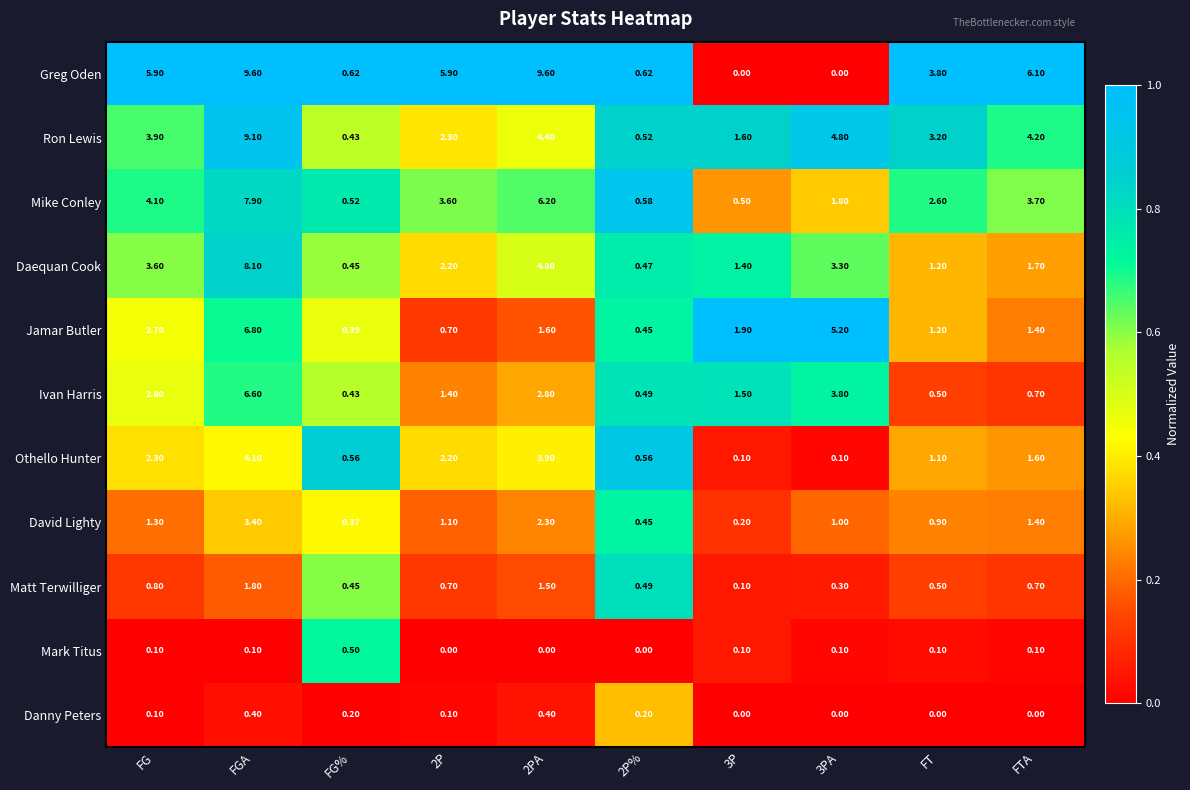

Count the number of data series in this chart.

11